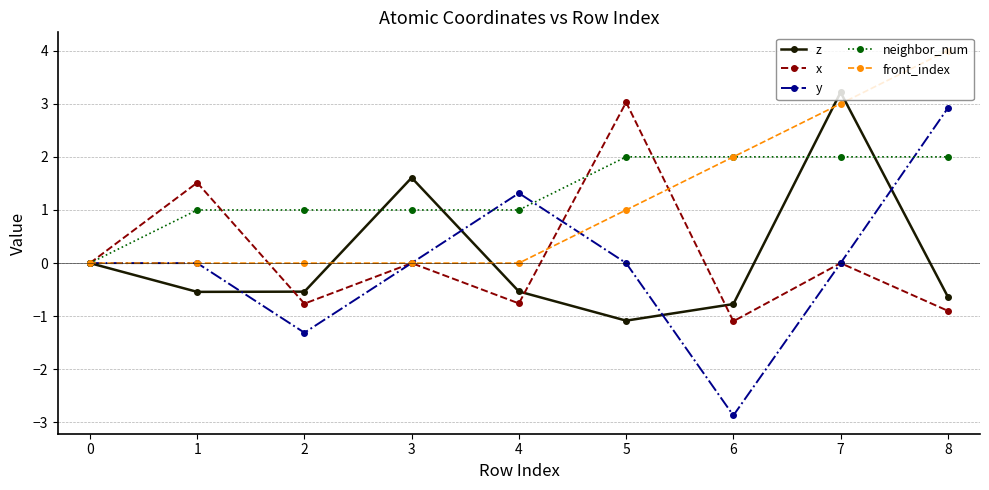

Count the number of categories in the chart.

9